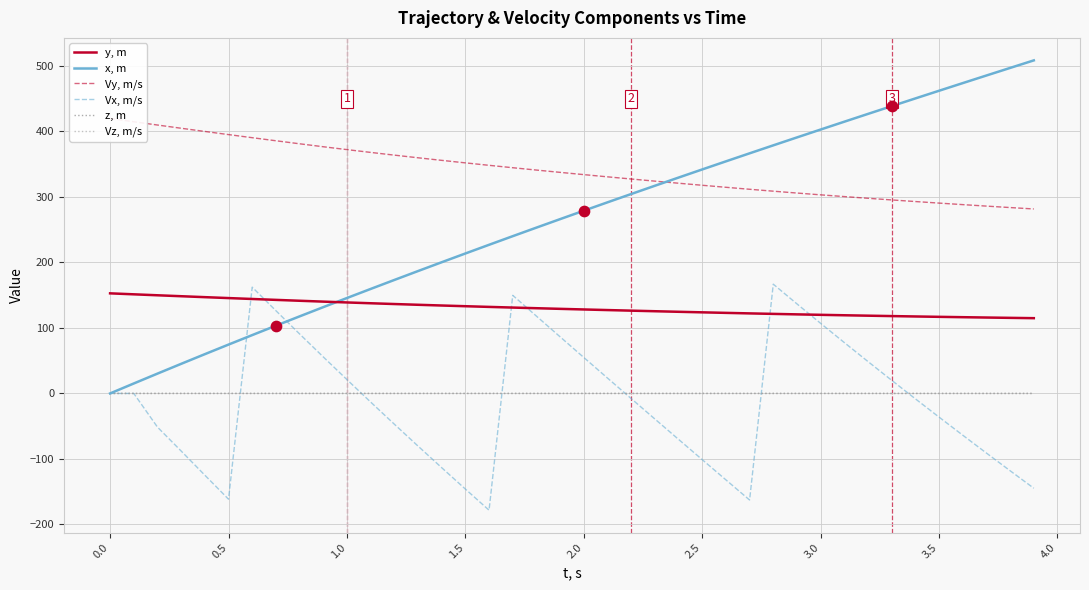

What are all the series names shown in the legend?

y, m, x, m, Vy, m/s, Vx, m/s, z, m, Vz, m/s